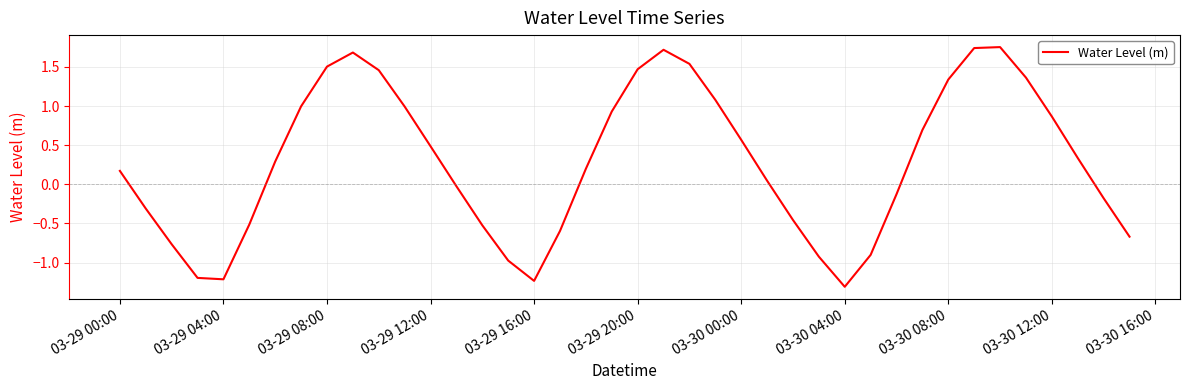

What is the smallest value displayed?

-1.3